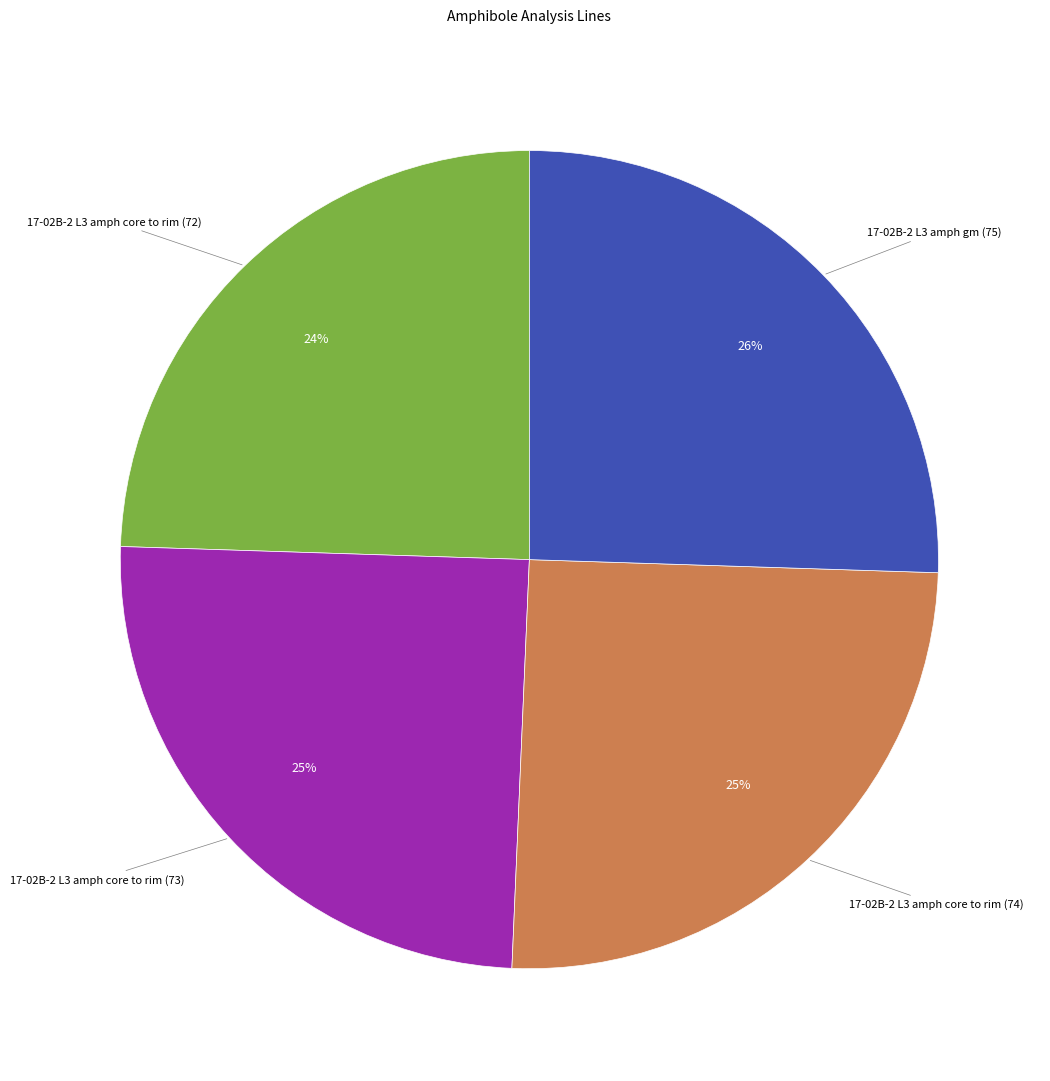

Which has a higher value, 17-02B-2 L3 amph gm (75) or 17-02B-2 L3 amph core to rim (72)?

17-02B-2 L3 amph gm (75)